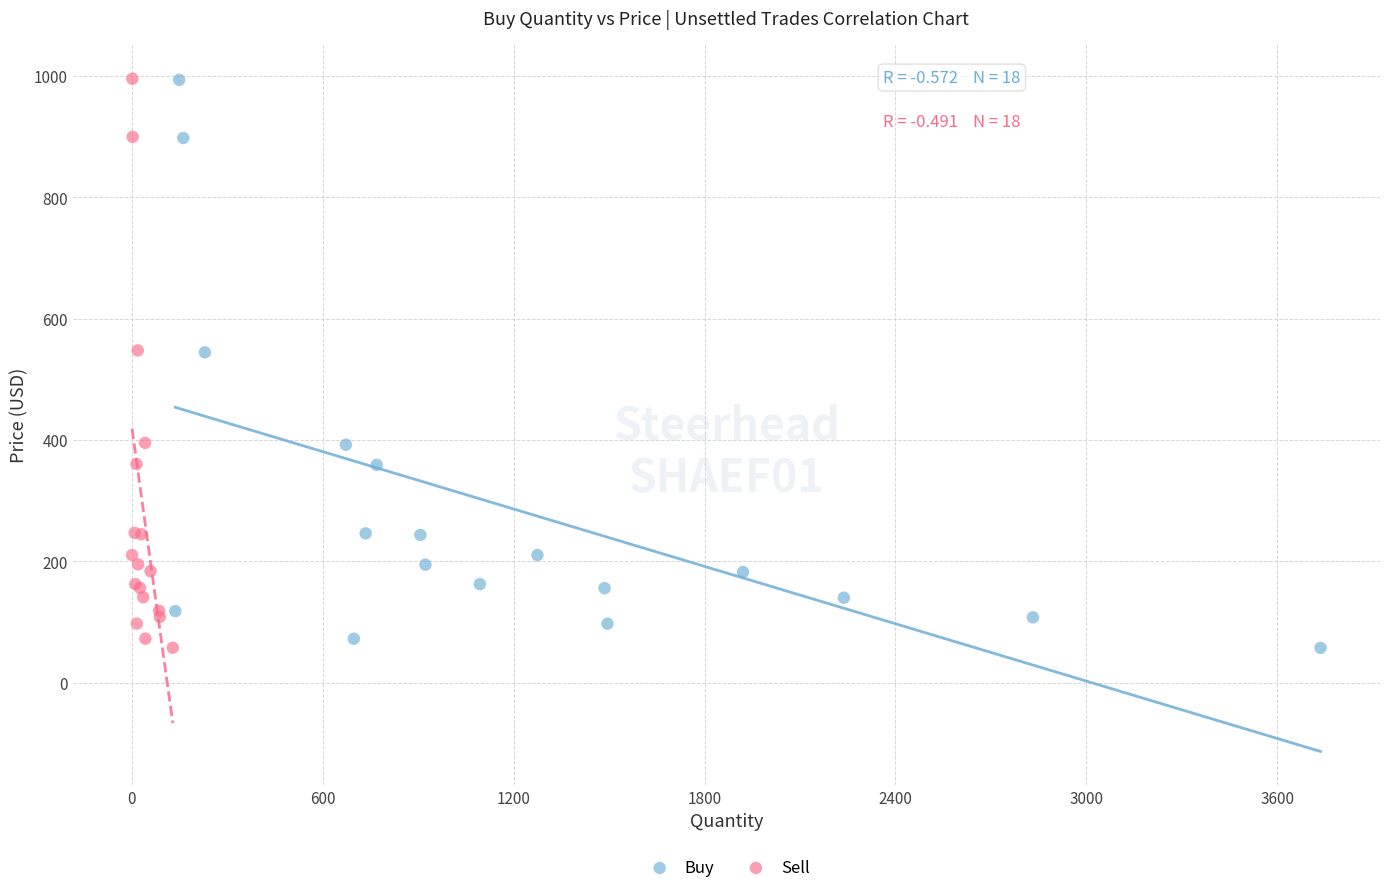

Which series has the largest Y range (max minus min)?

Sell